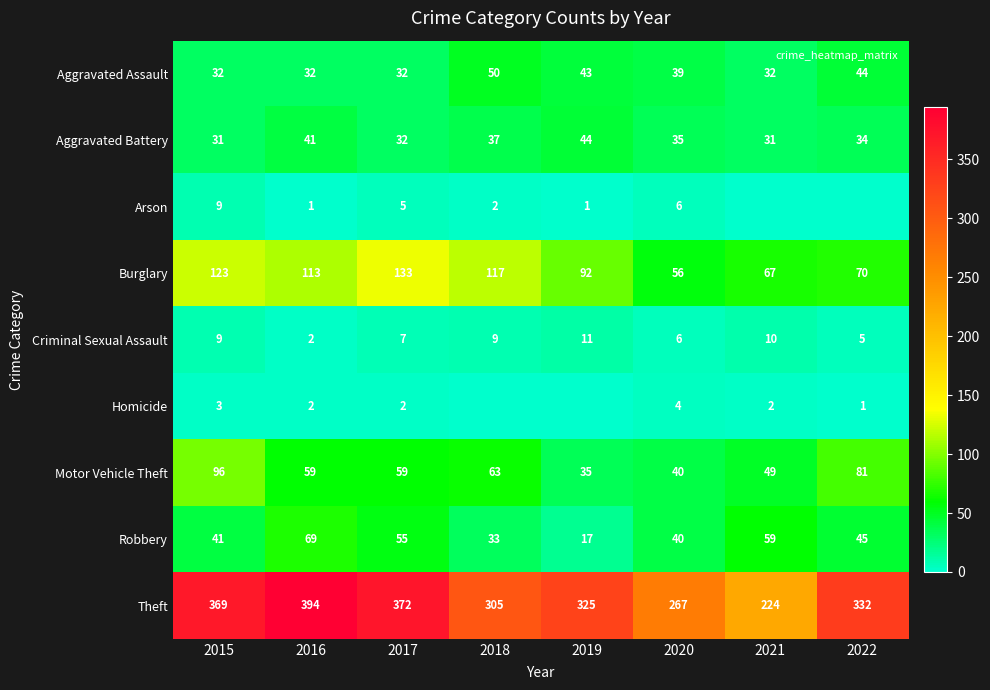

Between 2020 and 2019, which is larger?

2019